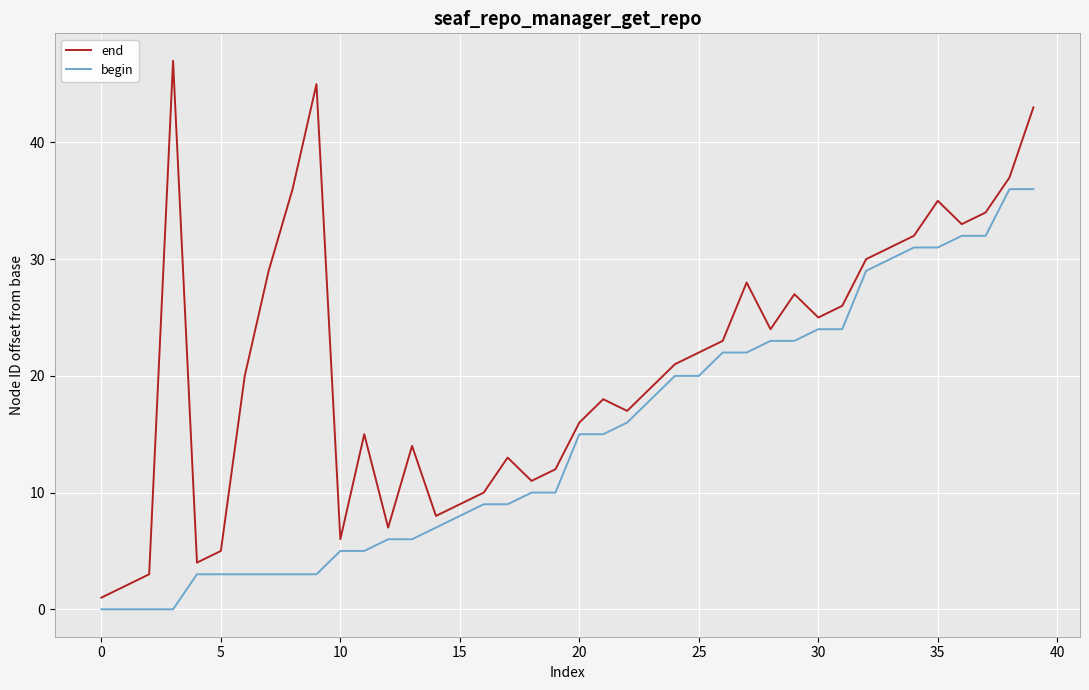

Rank the series by their maximum value, from highest to lowest.

end, begin